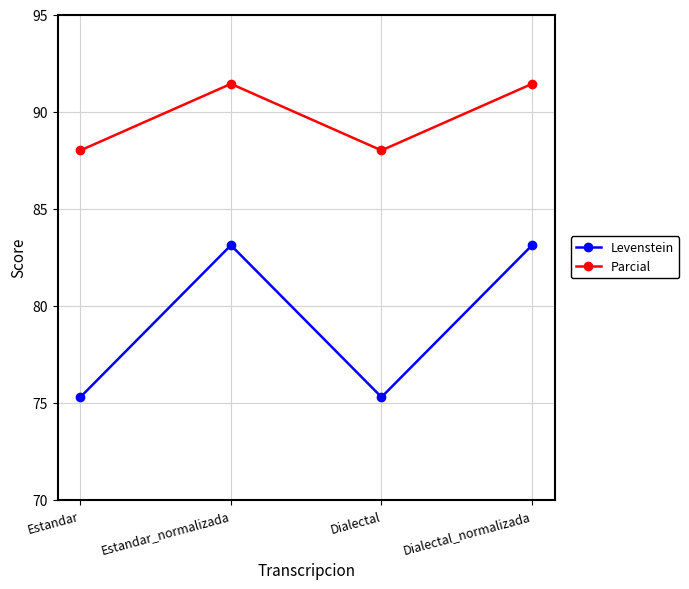

What position from the left is Dialectal?

3